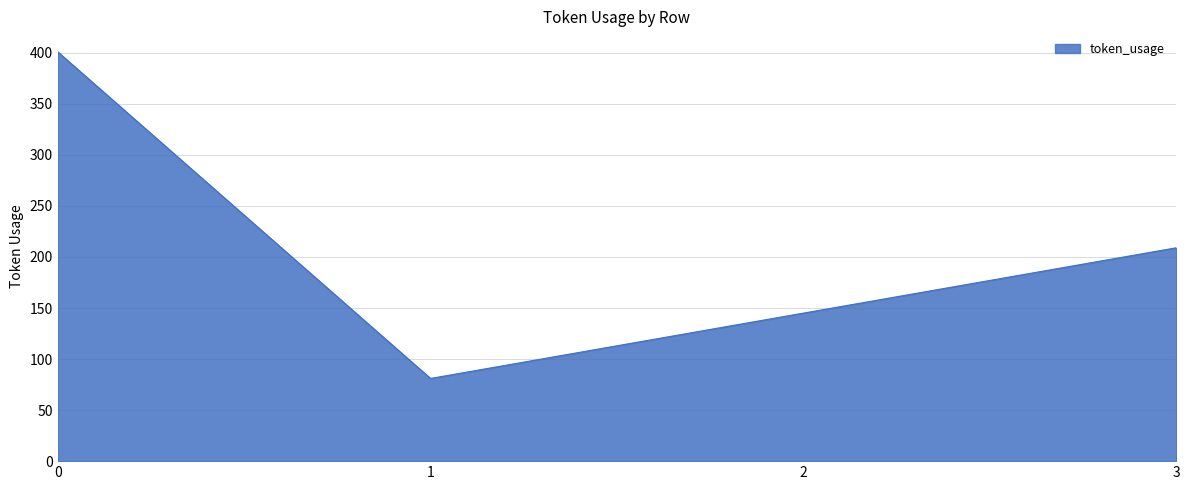

How many categories are shown in the chart?

4